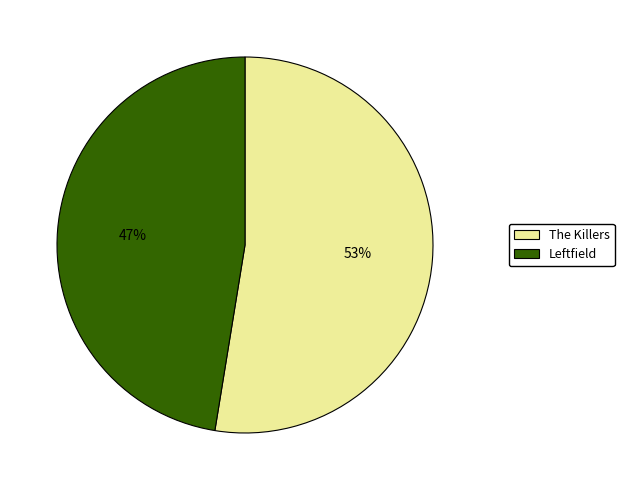

To the nearest percent, what is the combined percentage of Leftfield and The Killers?

100%